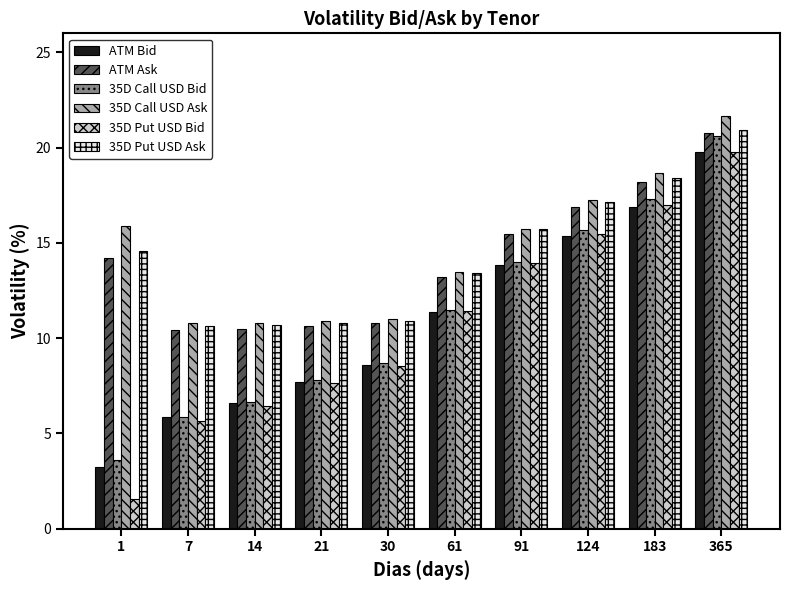

List the labels in order of 35D Call USD Bid value, largest first.

365, 183, 124, 91, 61, 30, 21, 14, 7, 1